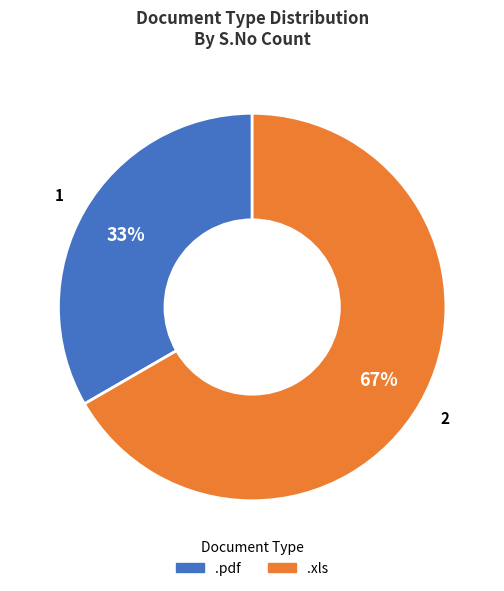

Which category has the smallest portion of the pie?

.pdf